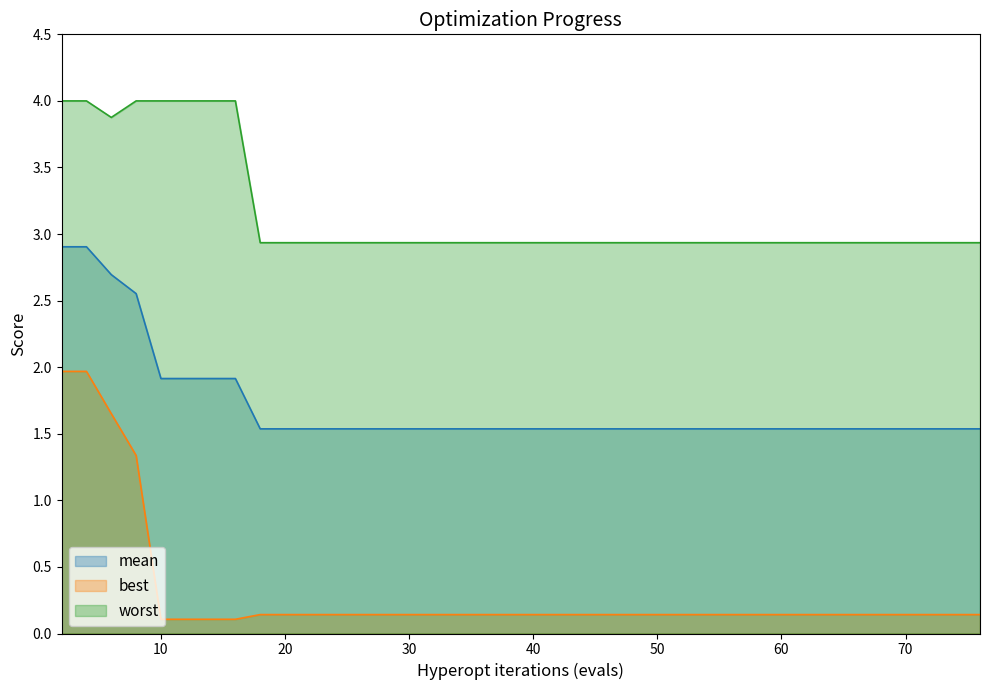

List the series in order of their overall mean, highest first.

worst, mean, best